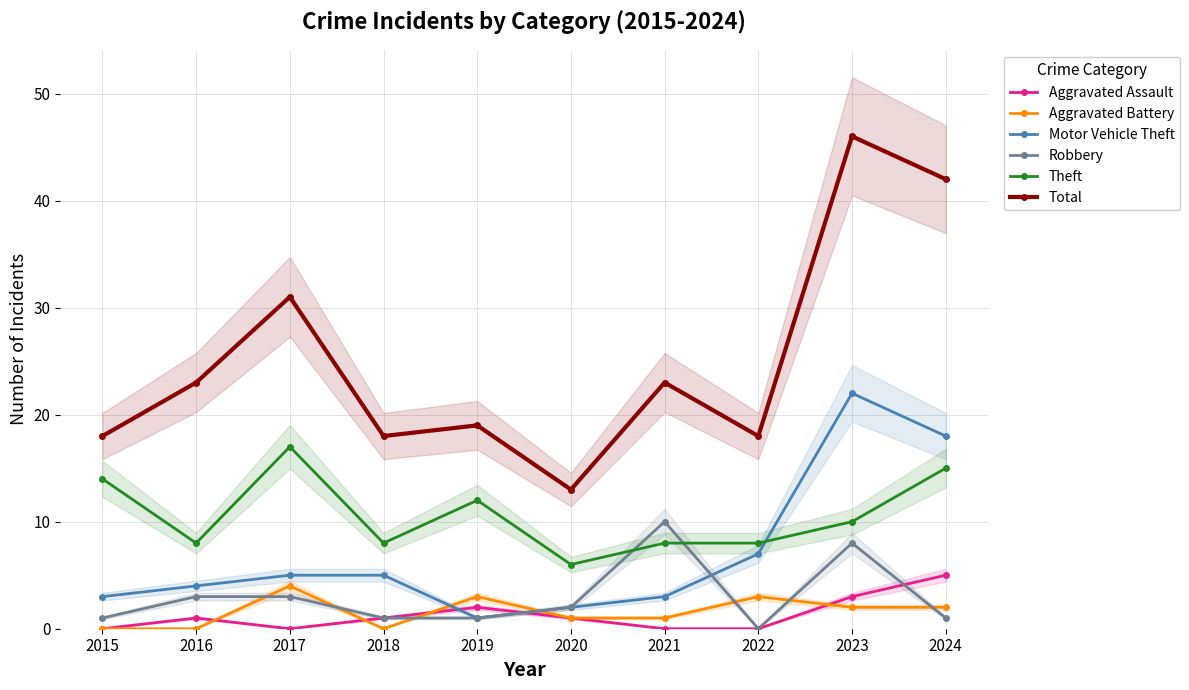

True or false: Motor Vehicle Theft and Total intersect in this chart.

False